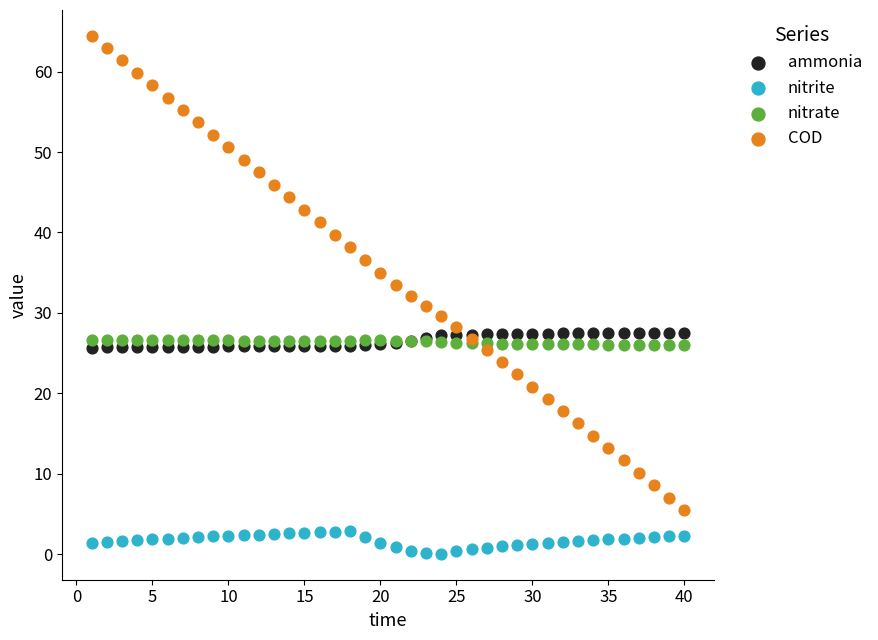

Which series has the widest spread of Y values?

COD